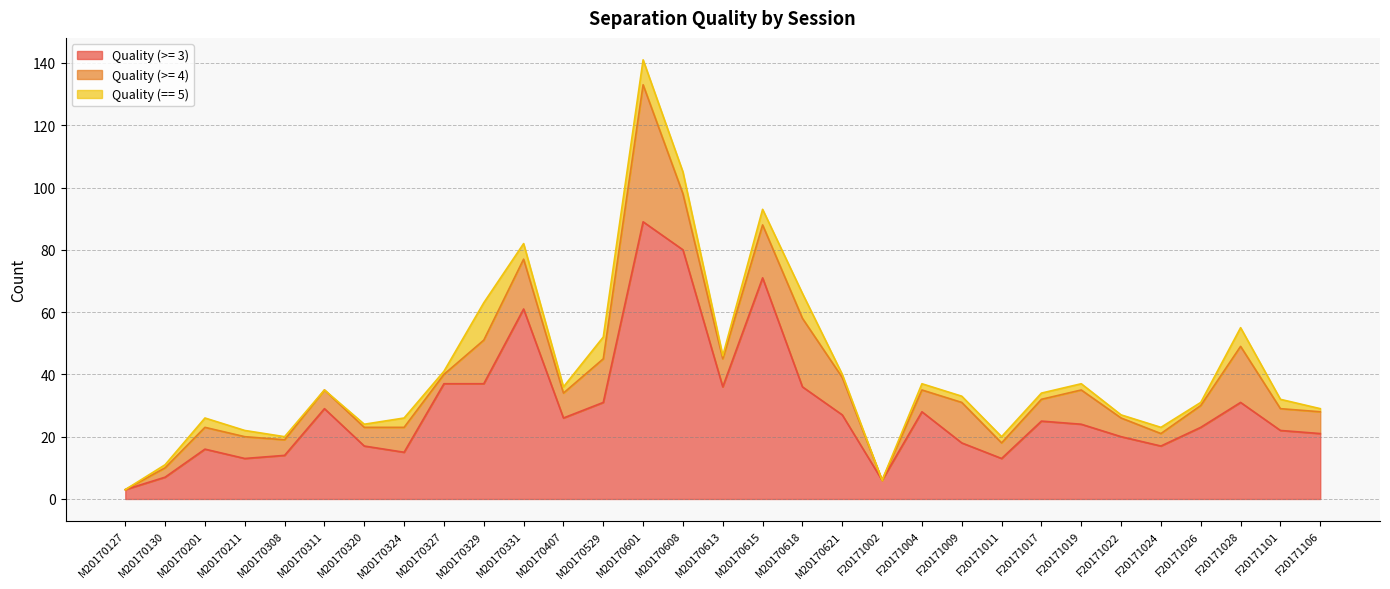

What position from the left is F20171004?

21